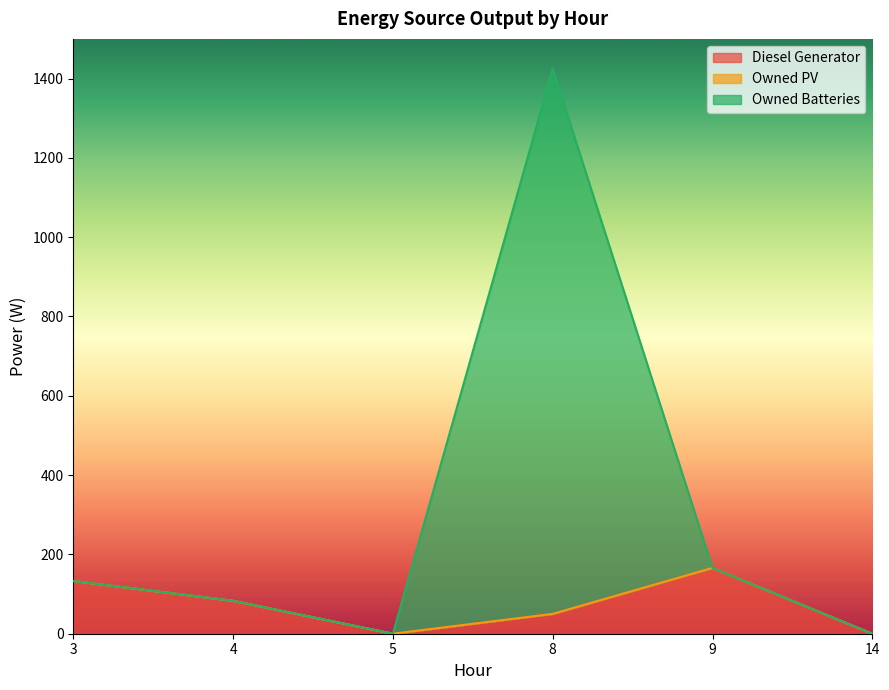

What is the total value across all series at 3?

133.0